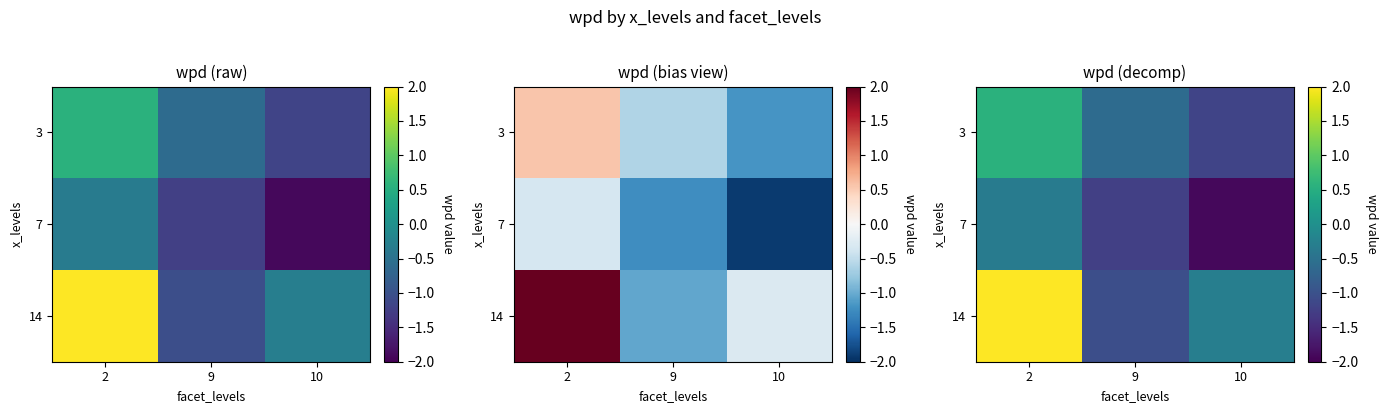

At which label does 7 reach its minimum?

10